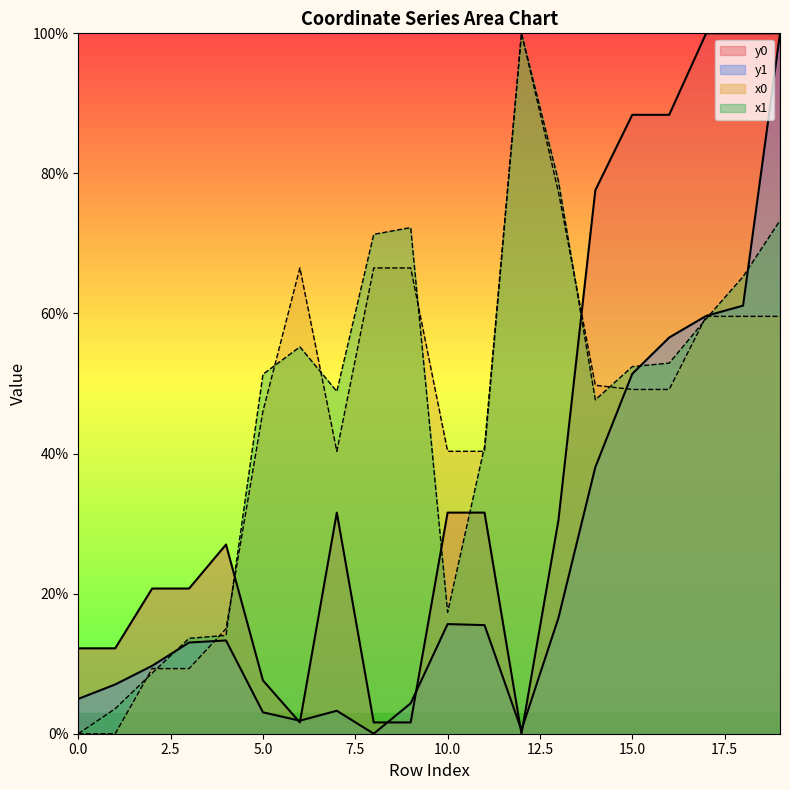

What is the highest value of the y1 series?

100.0